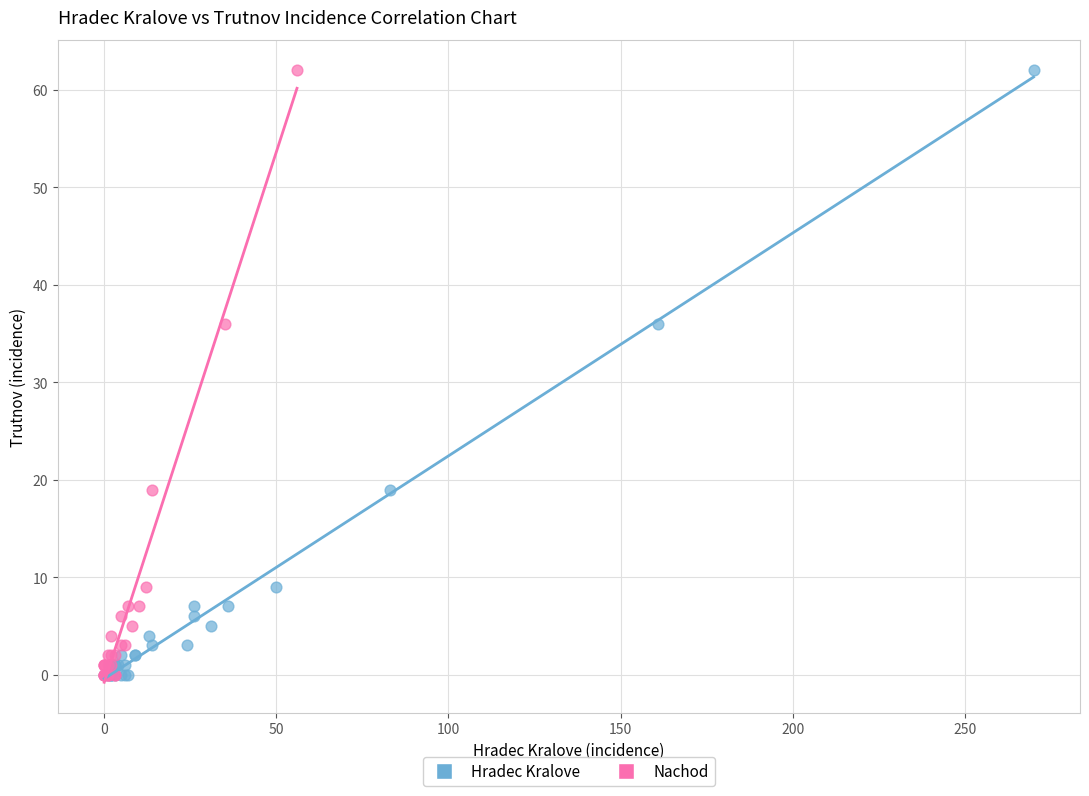

What are all the series names shown in the legend?

Hradec Kralove, Nachod